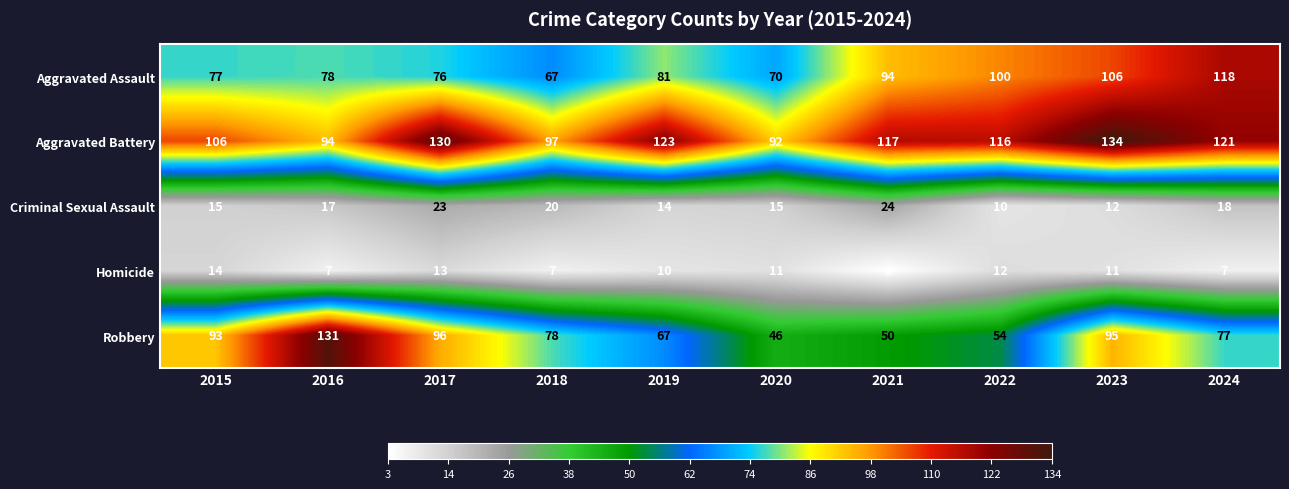

What is the approximate value of Aggravated Battery at 2023?

134